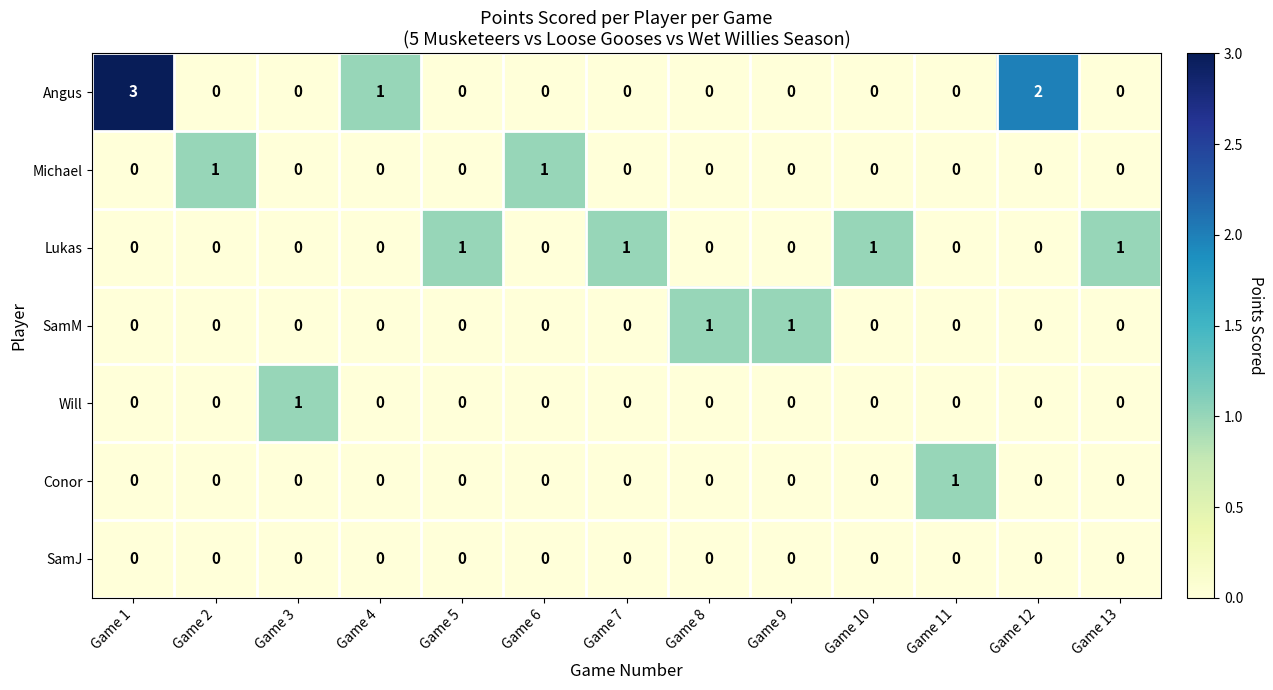

Between Game 1 and Game 3, which series saw the biggest shift?

Angus